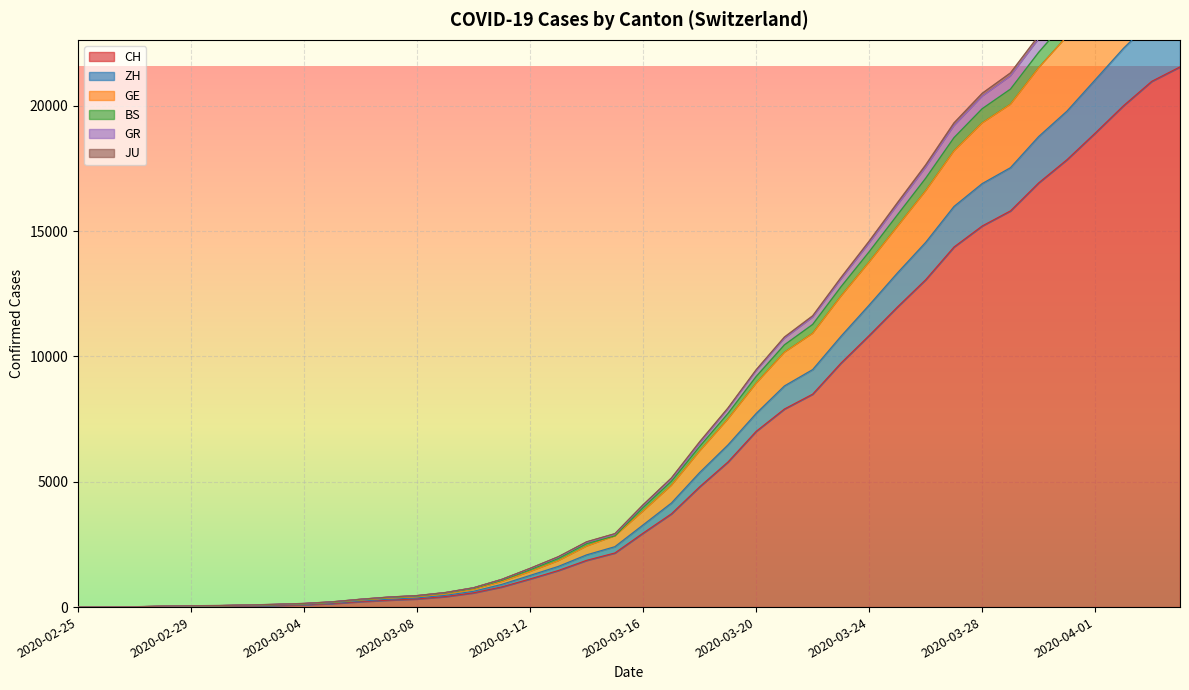

What is the average value of the CH series?

6440